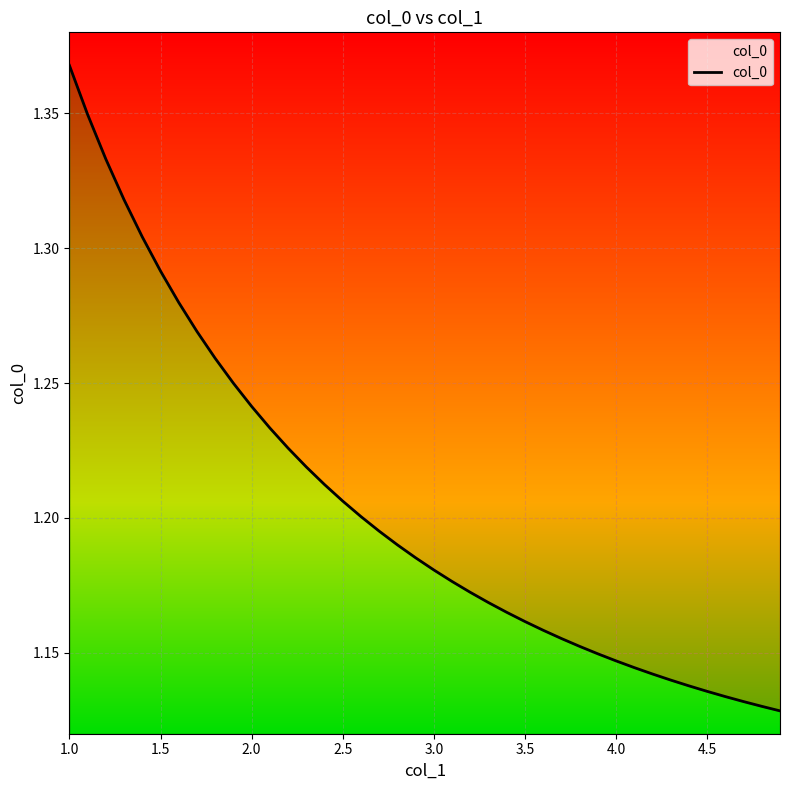

What is the label of the 36th point from the right?

3.0